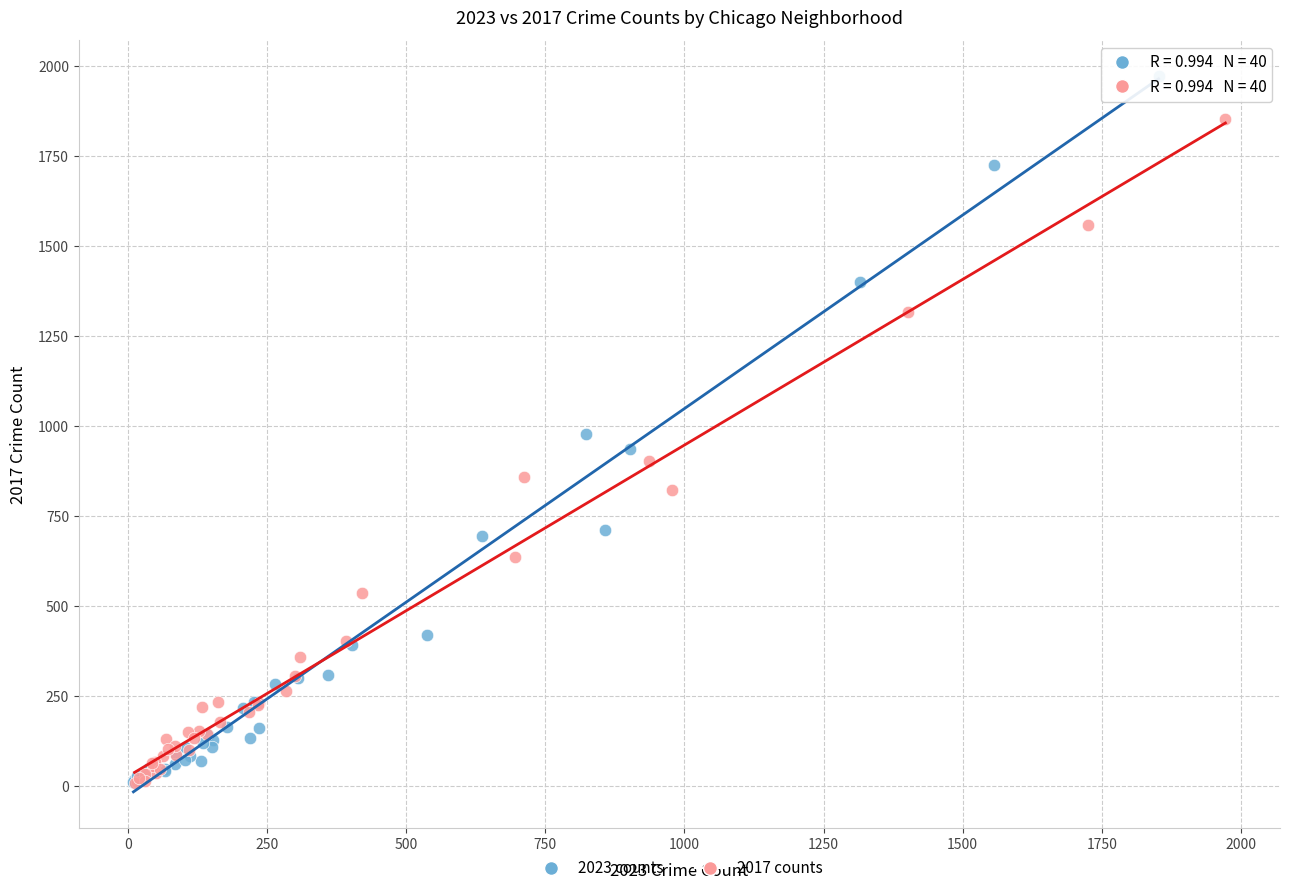

Which series contains the highest Y value?

2023 counts